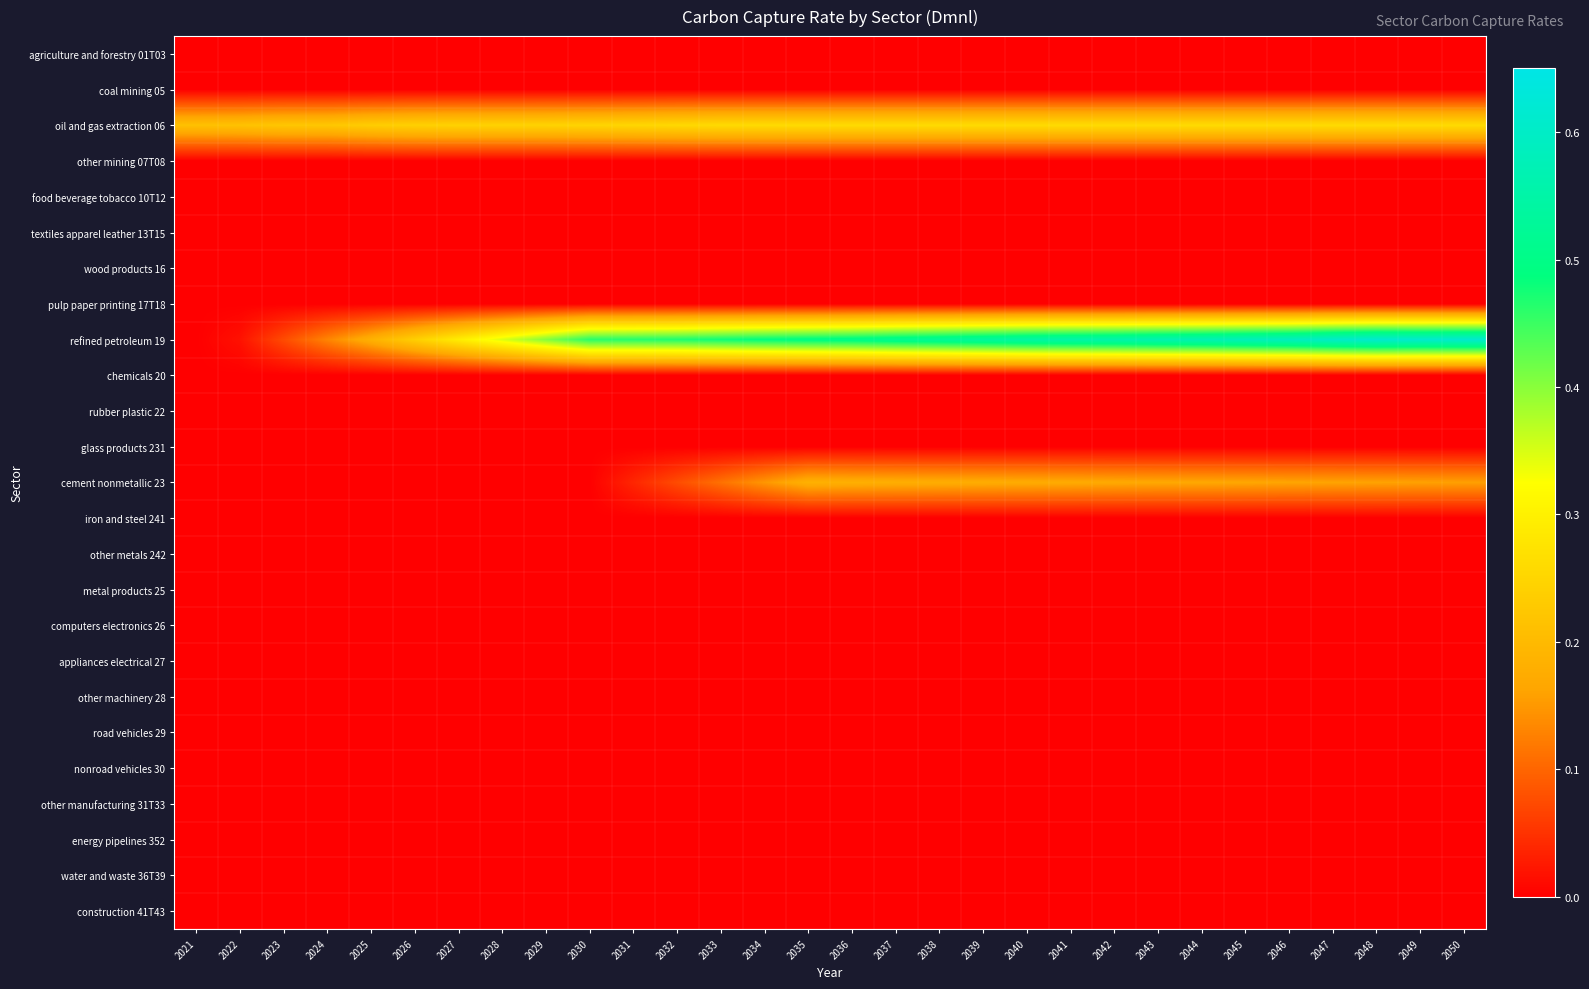

At how many categories does at least one series exceed 0?

30